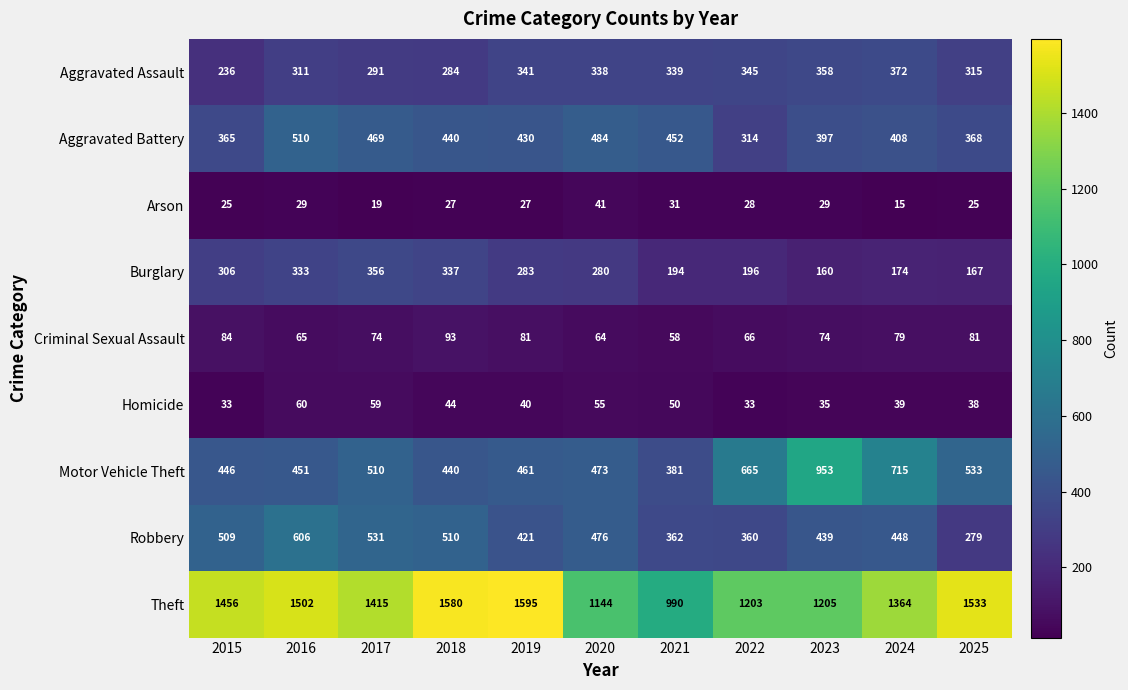

Which series changed the most between 2018 and 2023?

Motor Vehicle Theft